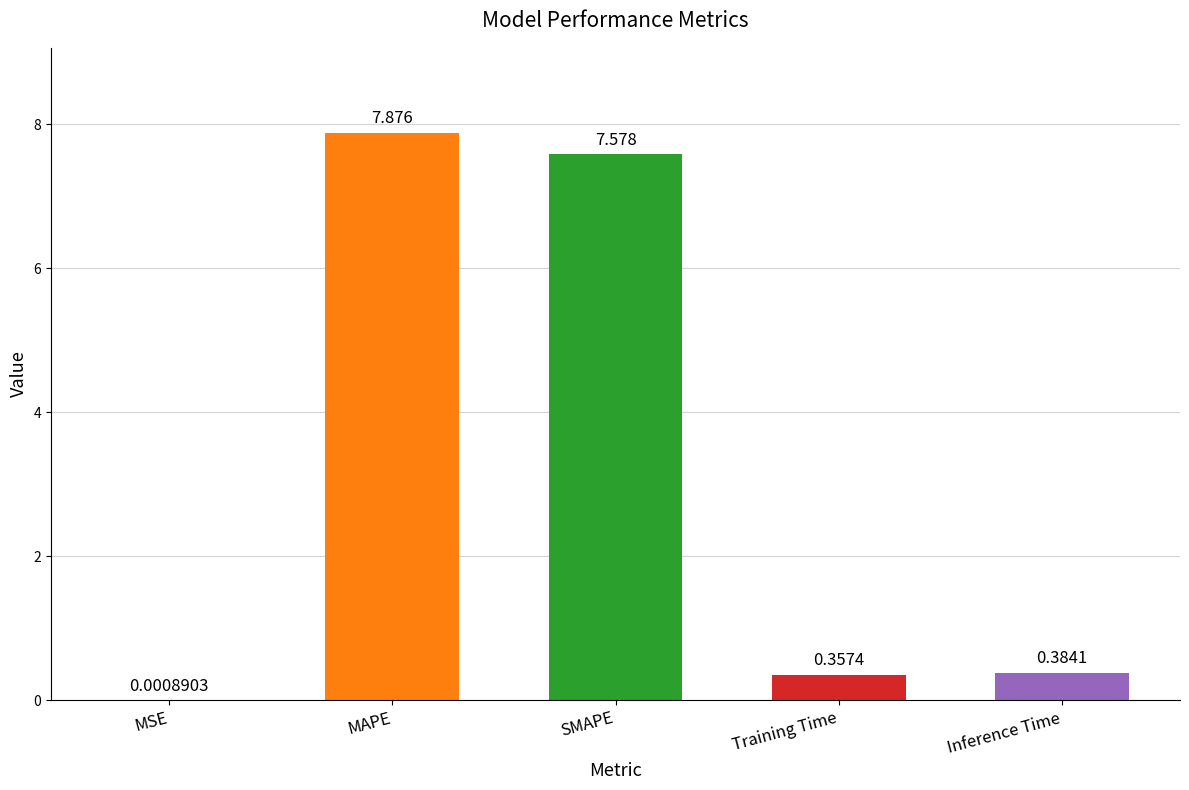

What is the sum of the values at MSE and SMAPE?

7.6